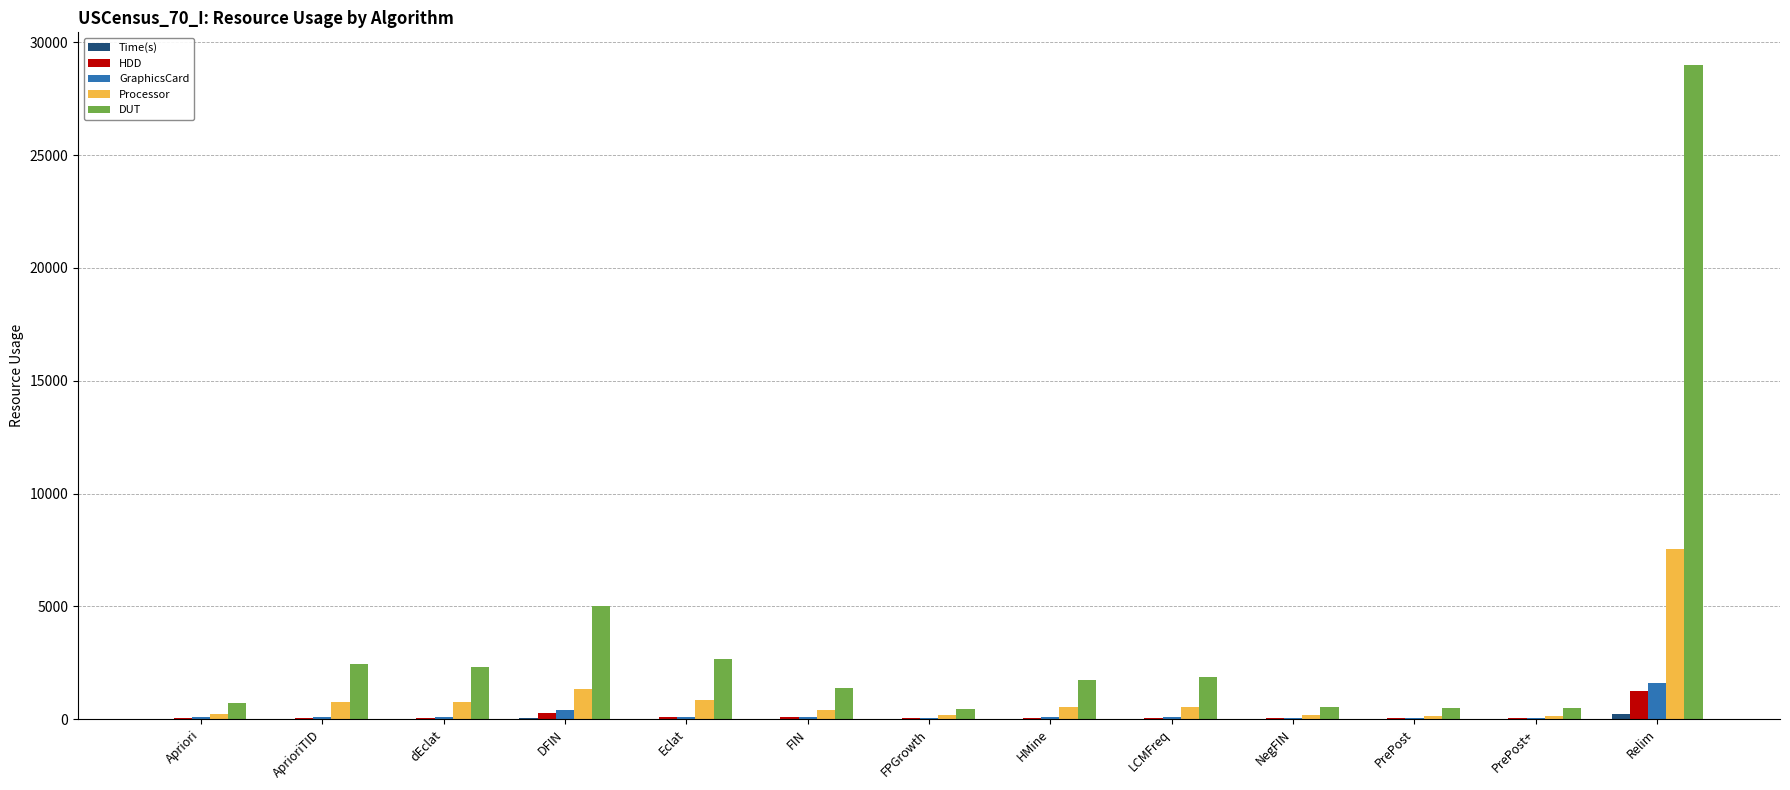

Which series has the largest total across all categories?

DUT